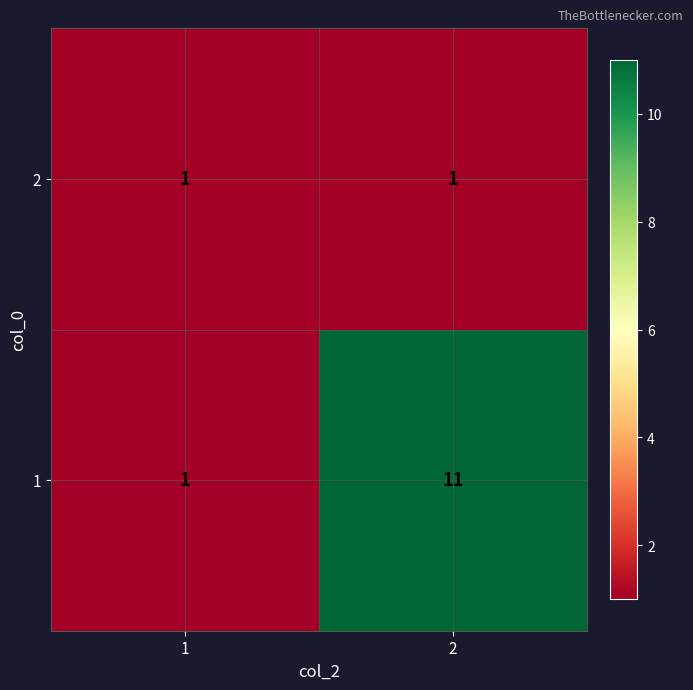

What is the difference between the 1 values at 1 and 2?

10